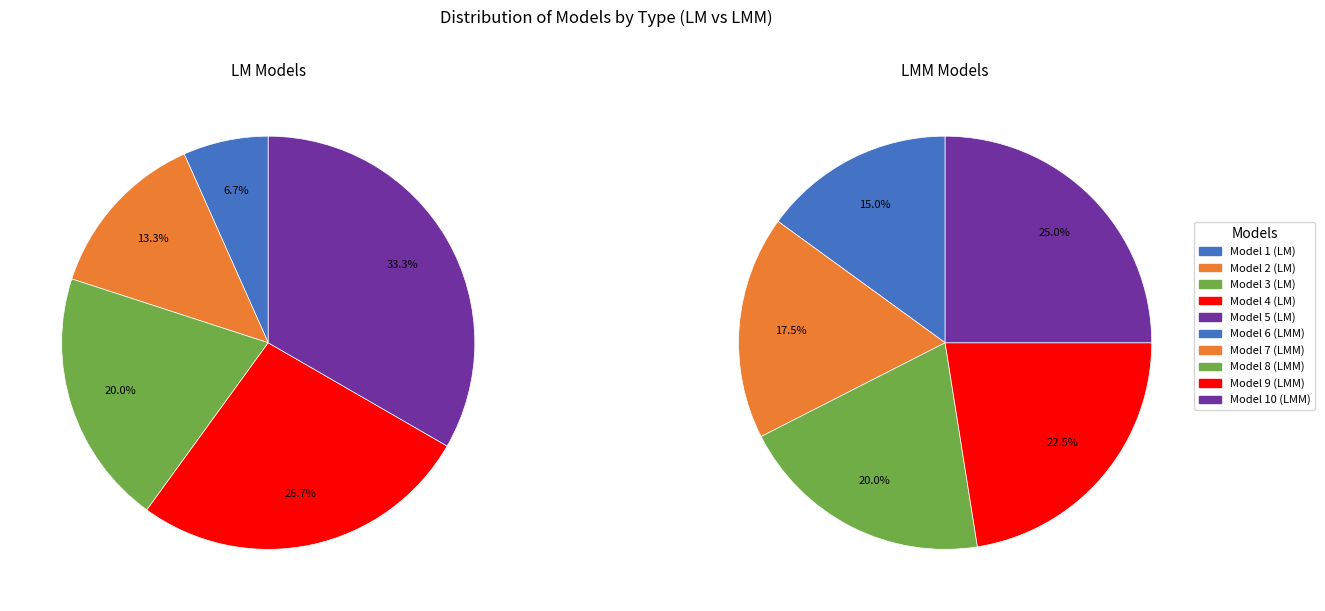

To the nearest percent, what is the difference between the largest and smallest slice percentages?

27%